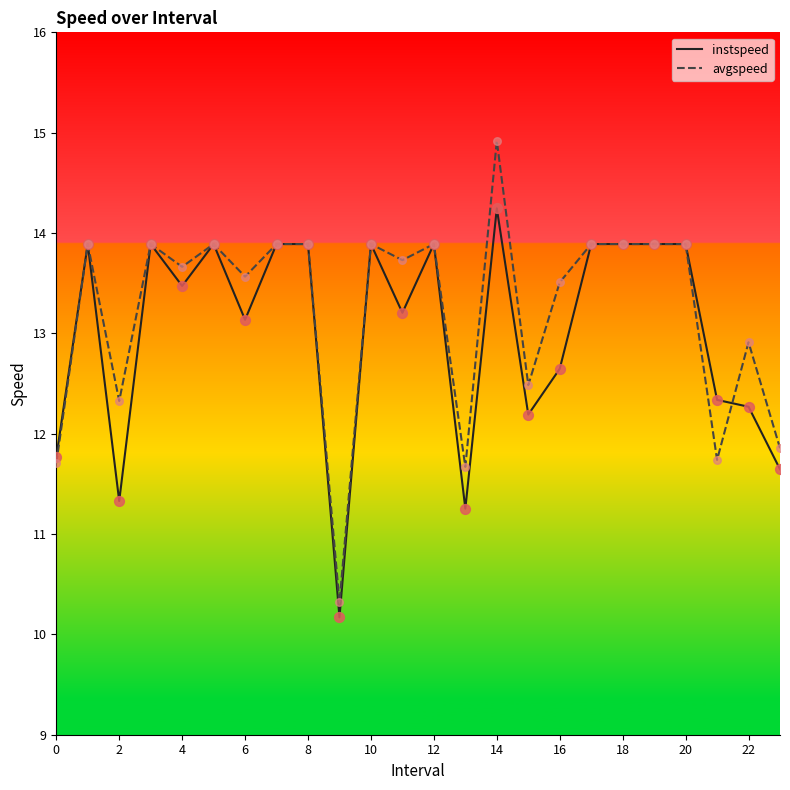

What are all the series names shown in the legend?

instspeed, avgspeed